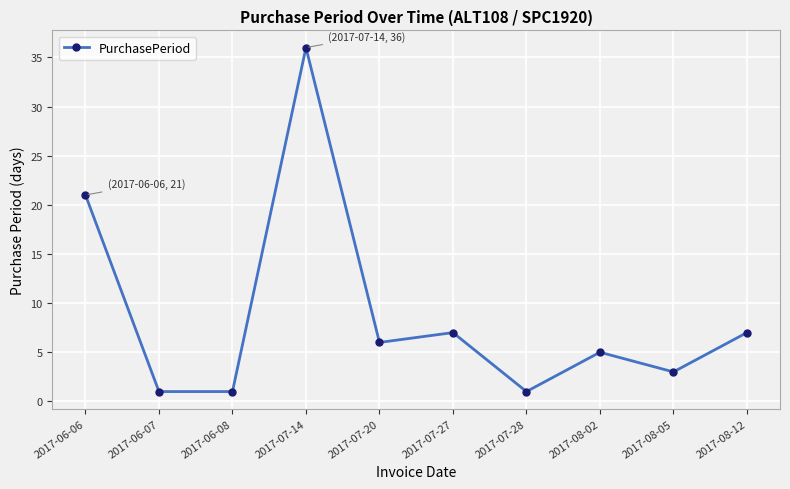

Approximately how many times larger is the value at 2017-08-05 compared to 2017-06-06?

0.1